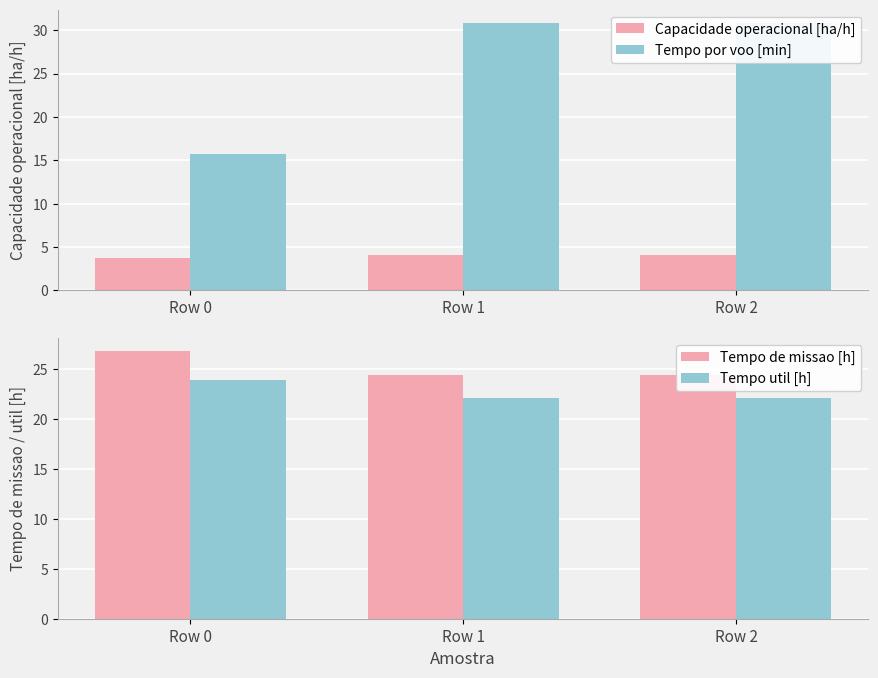

What is the smallest value displayed?

3.7